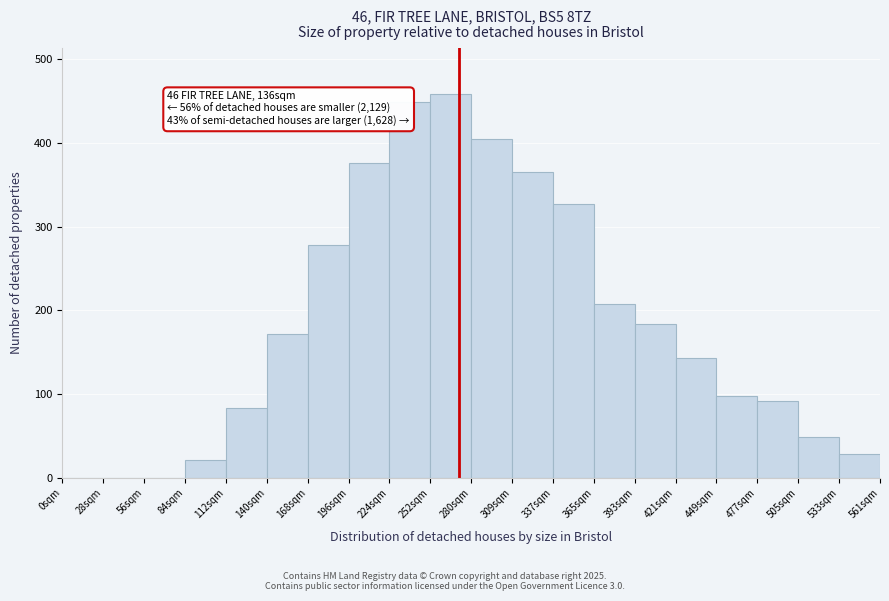

Reading right to left, list all the values displayed in this chart.

533sqm=28	505sqm=49	477sqm=92	449sqm=98	421sqm=143	393sqm=184	365sqm=207	337sqm=327	309sqm=365	280sqm=404	252sqm=458	224sqm=449	196sqm=376	168sqm=278	140sqm=171	112sqm=83	84sqm=21	56sqm=0	28sqm=0	0sqm=0